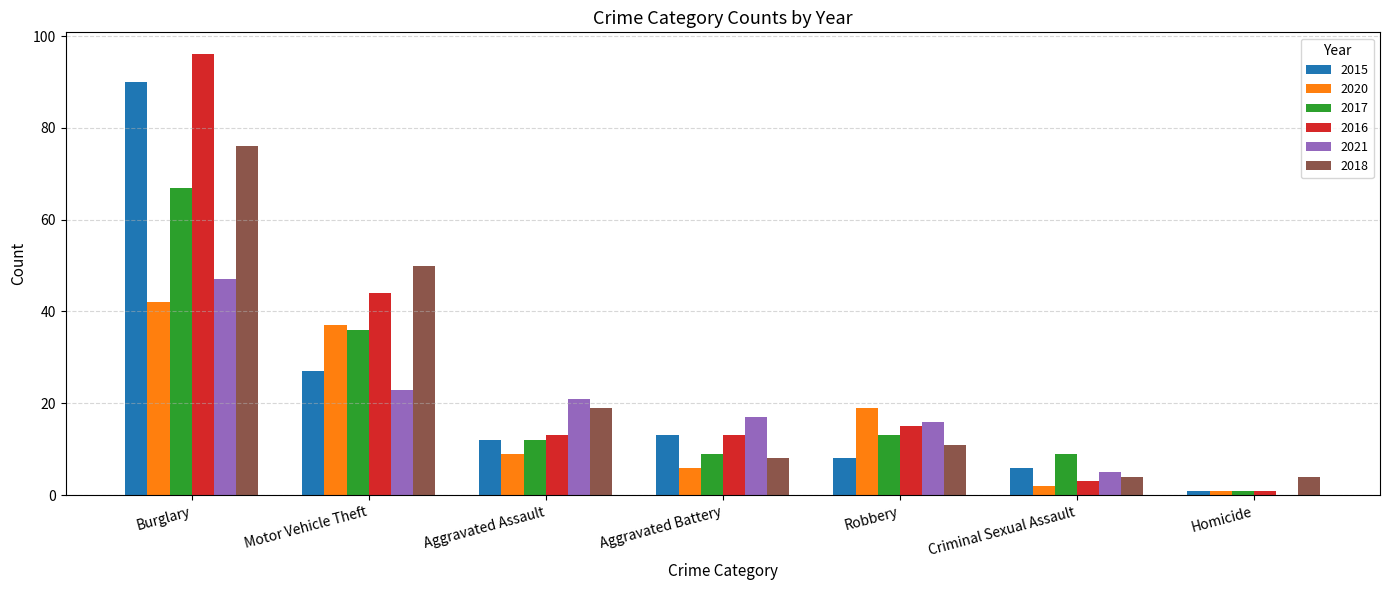

Which series has the widest spread of values?

2016